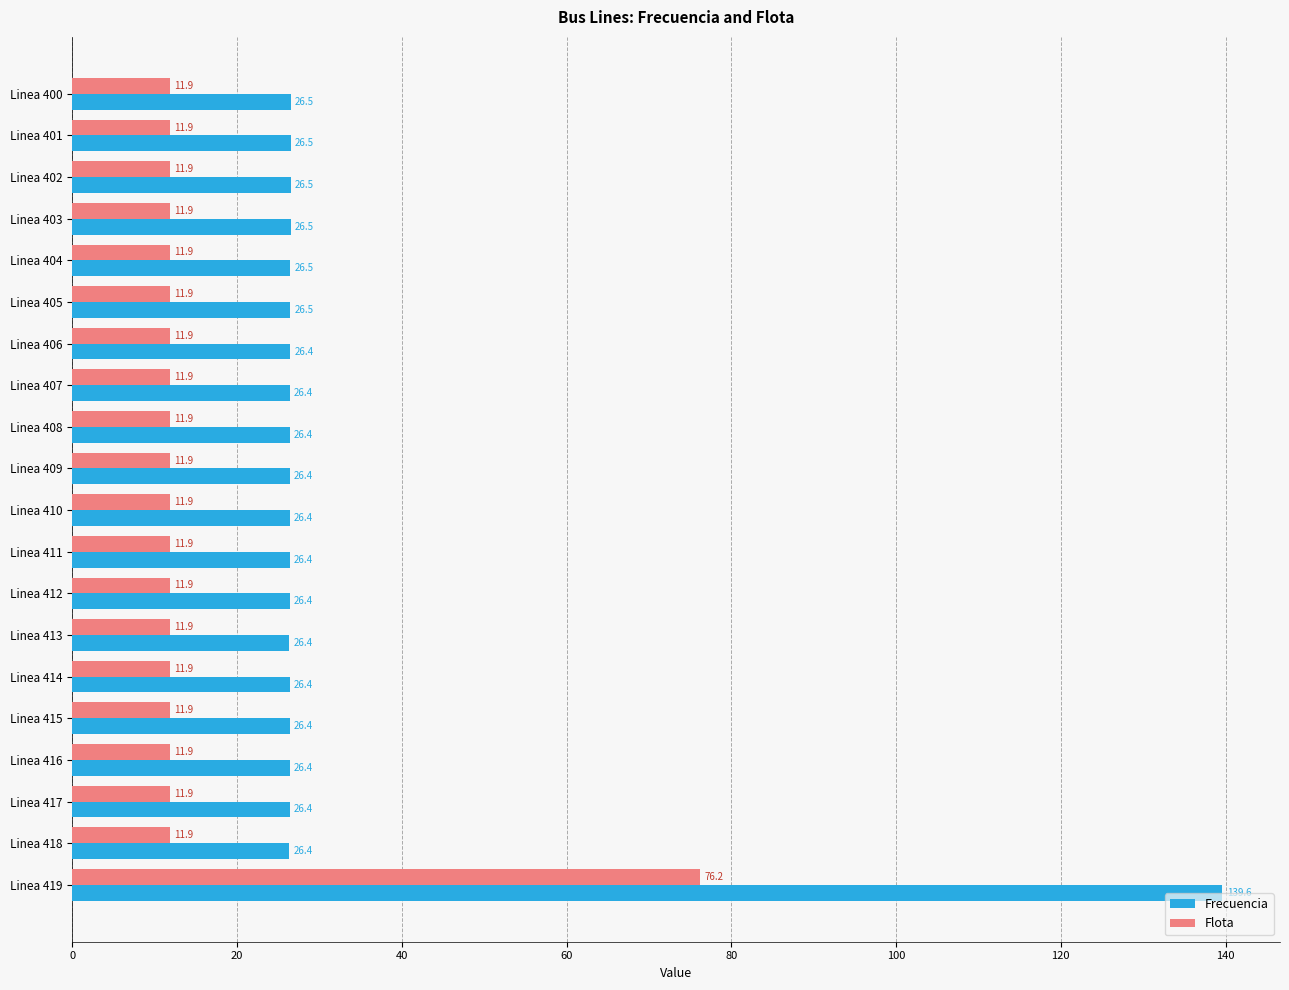

What is the difference between the maximum and minimum values in the Flota series?

64.4